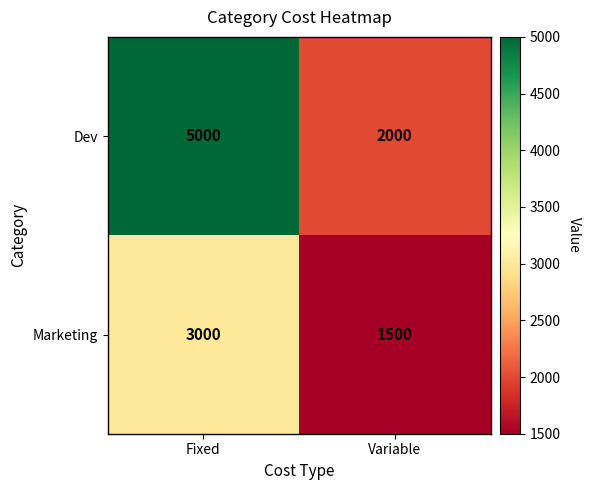

Which series has the widest spread of values?

Dev